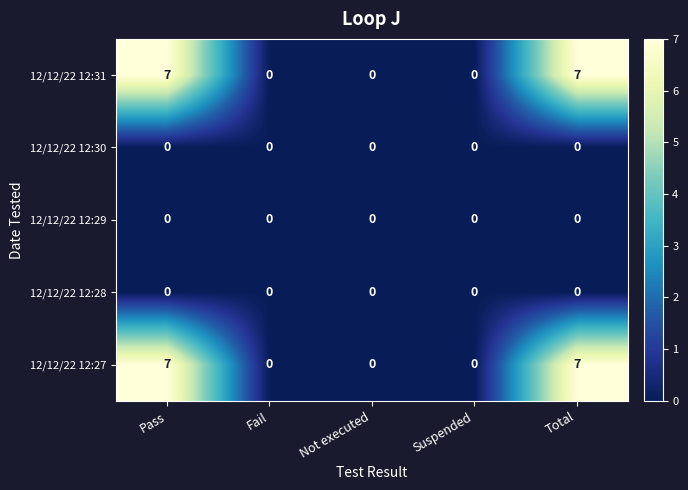

Count the number of data series in this chart.

5